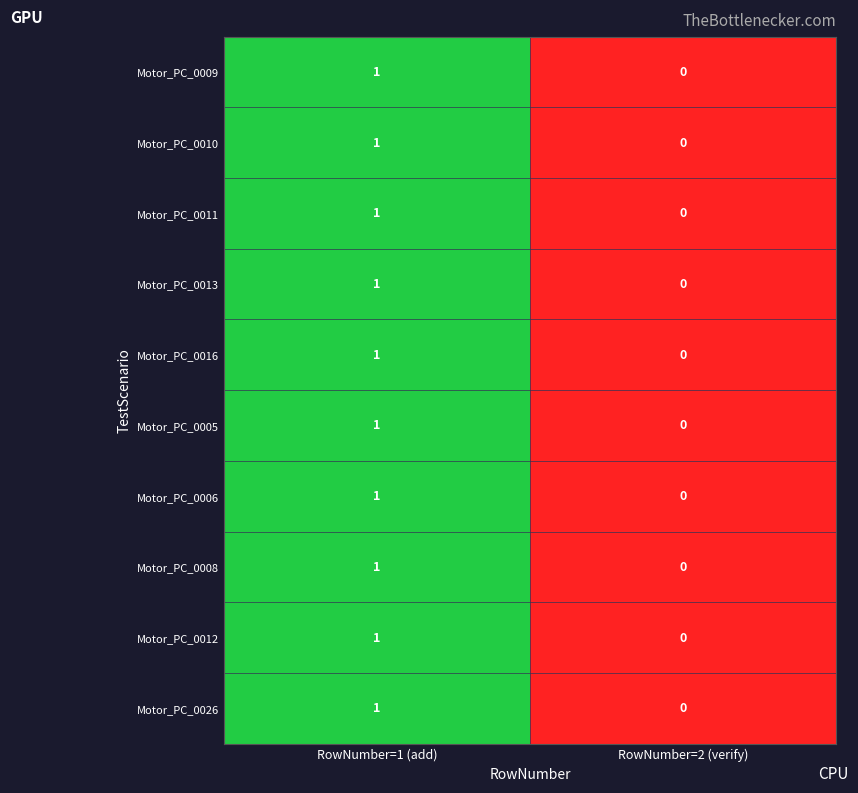

The value of Motor_PC_0006 at RowNumber=2 (verify) is 1. True or false?

False